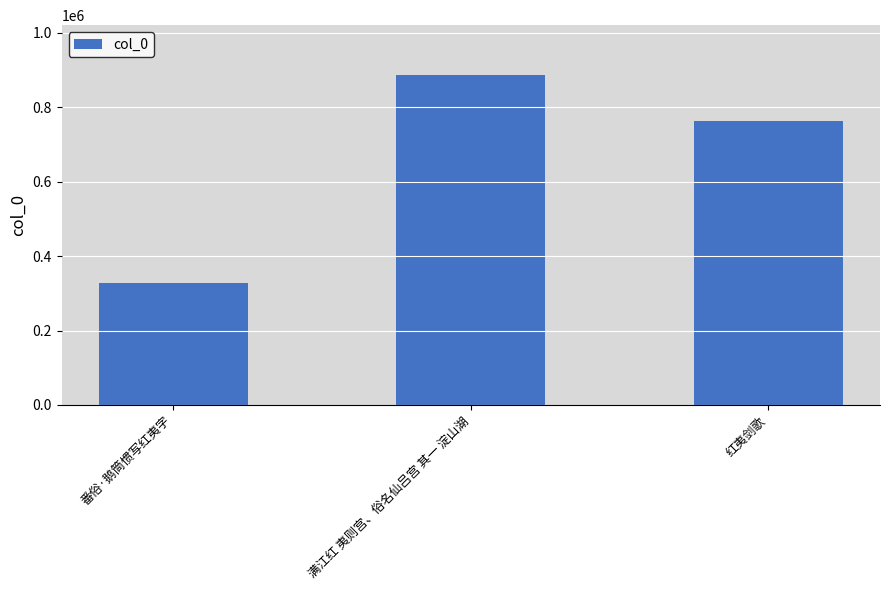

What is the change in value from 番俗·鹅筒惯写红夷字 to 红夷剑歌?

+434889